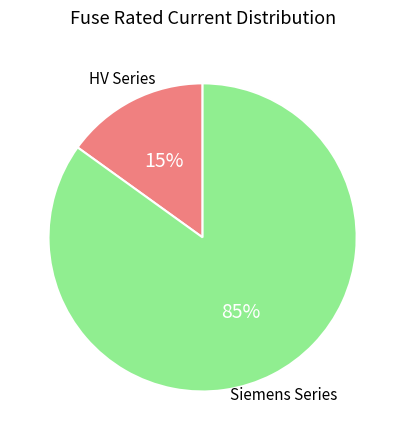

How many slices are in this pie chart?

2